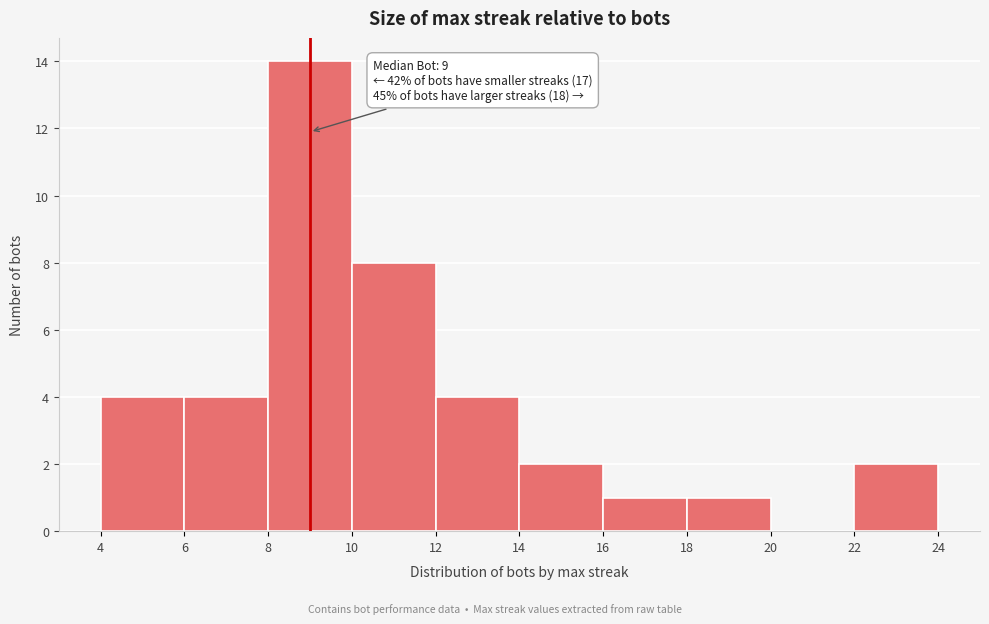

Which range on the x-axis has the tallest bar?

8 to 10